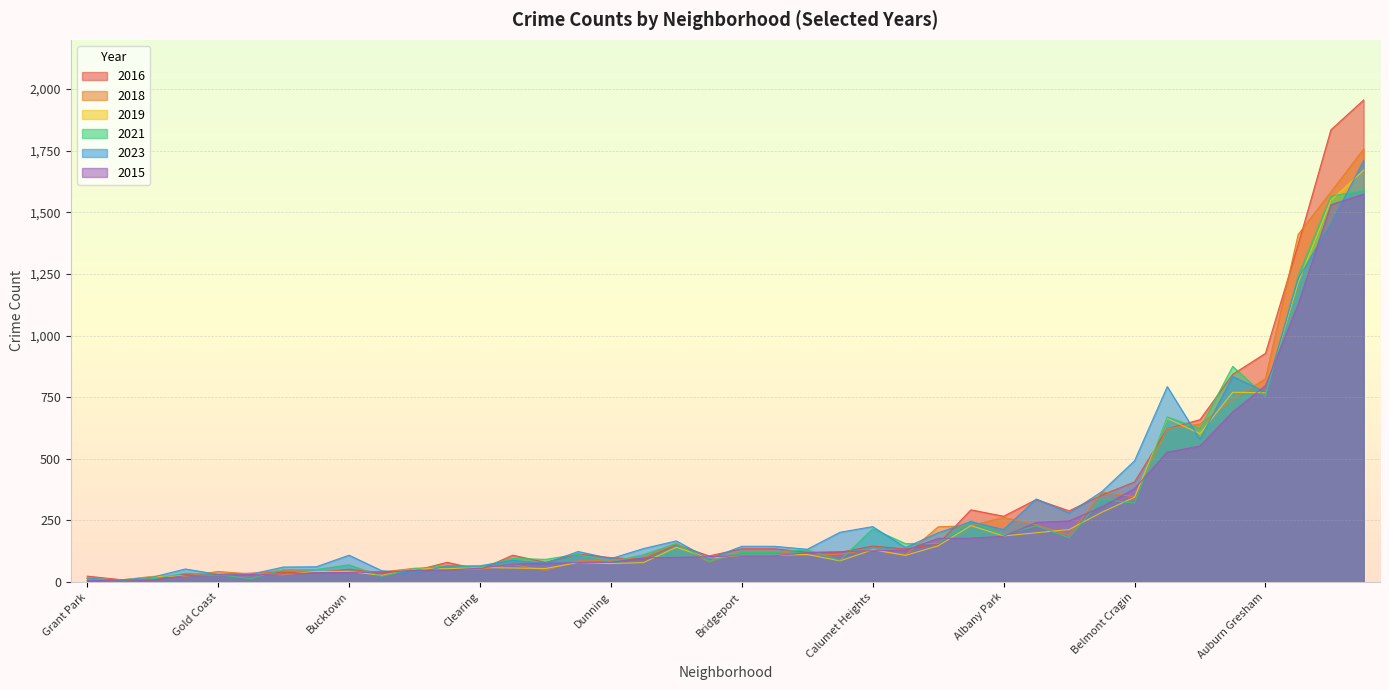

What value does the 2016 series have at Hermosa?

121